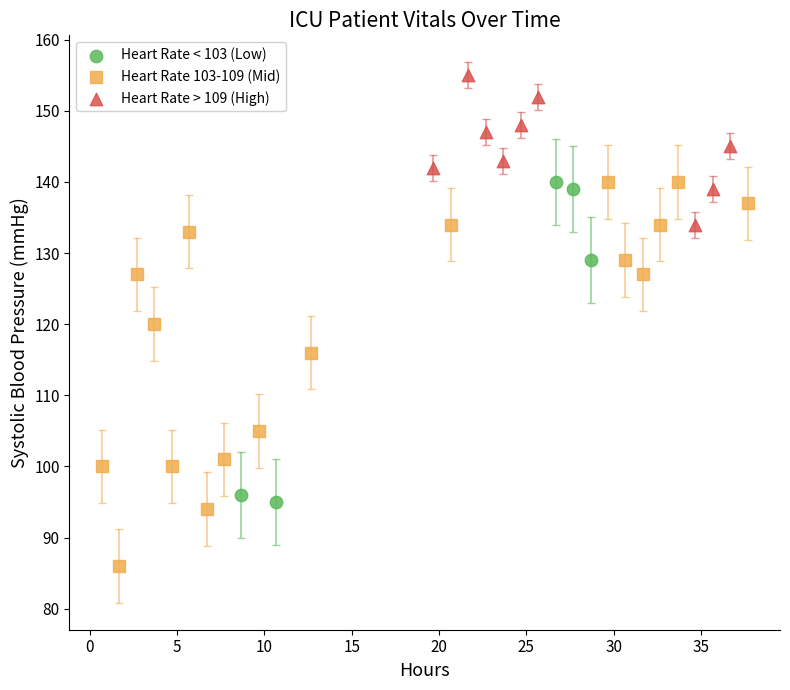

Which series reaches the maximum Y coordinate?

Heart Rate > 109 (High)